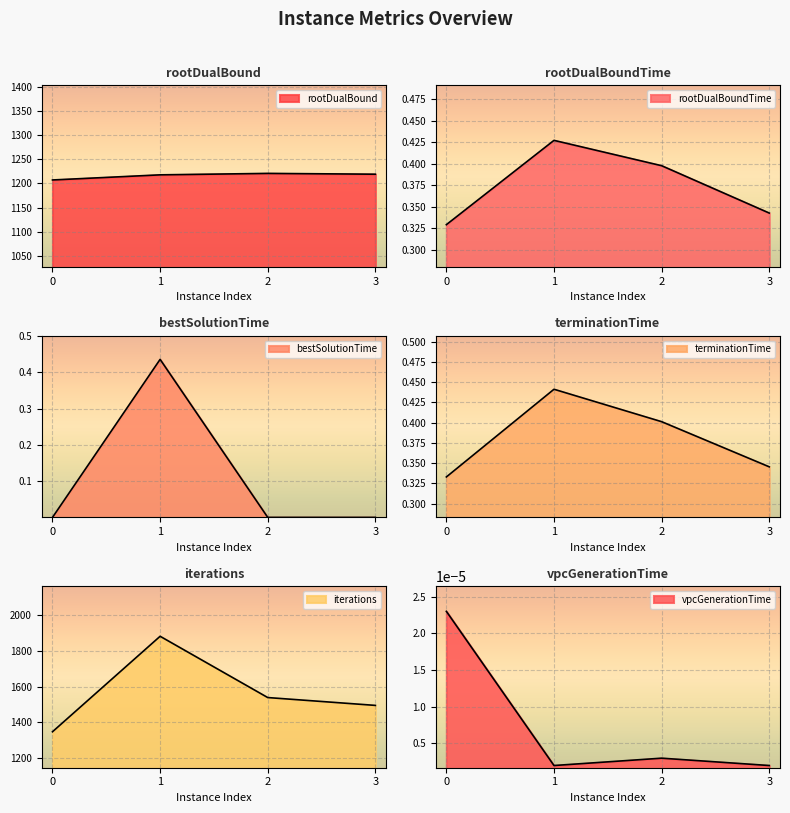

At which category does rootDualBound reach its first local peak?

2